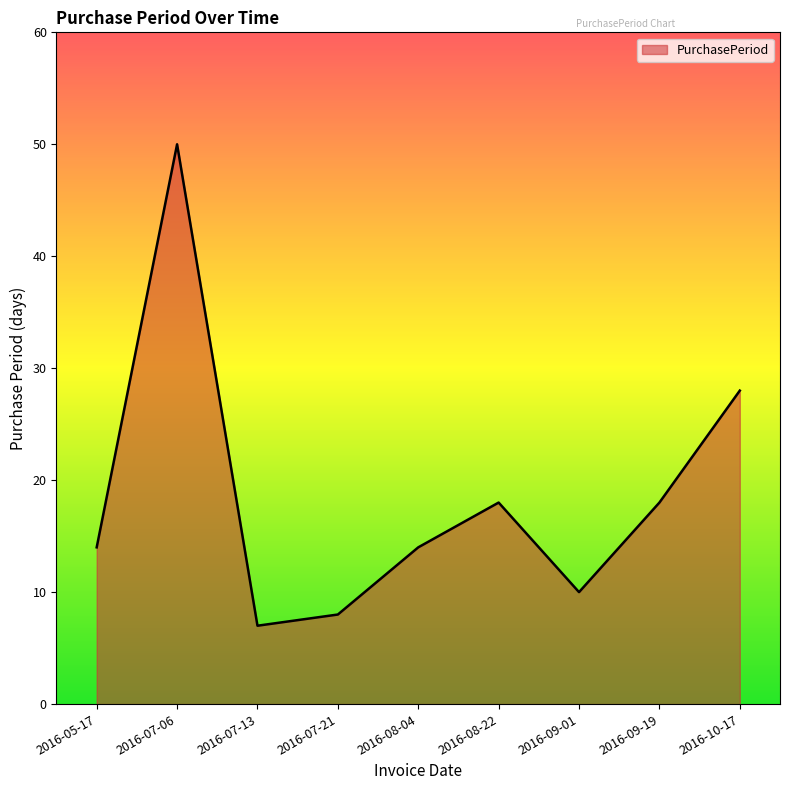

What is the smallest value displayed?

7